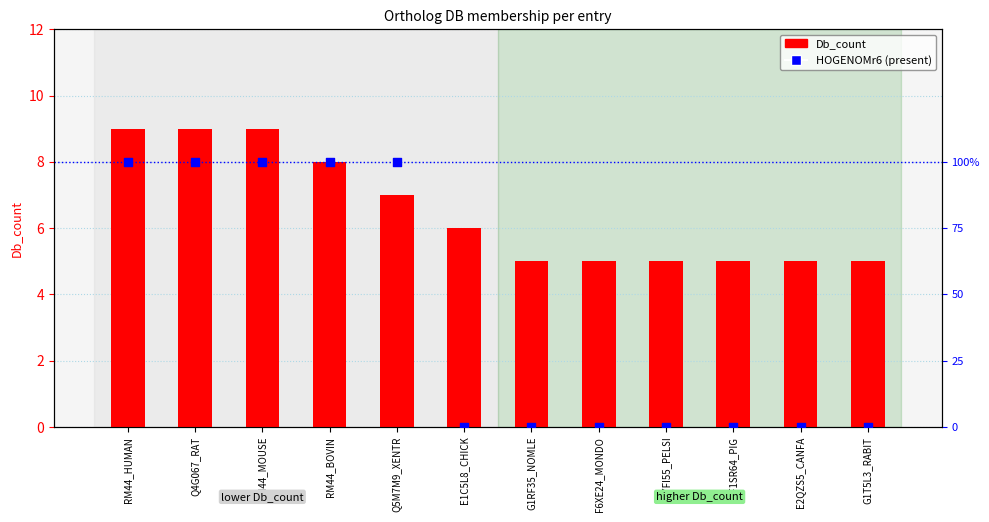

Which series contains the lowest Y value?

HOGENOMr6 (present)